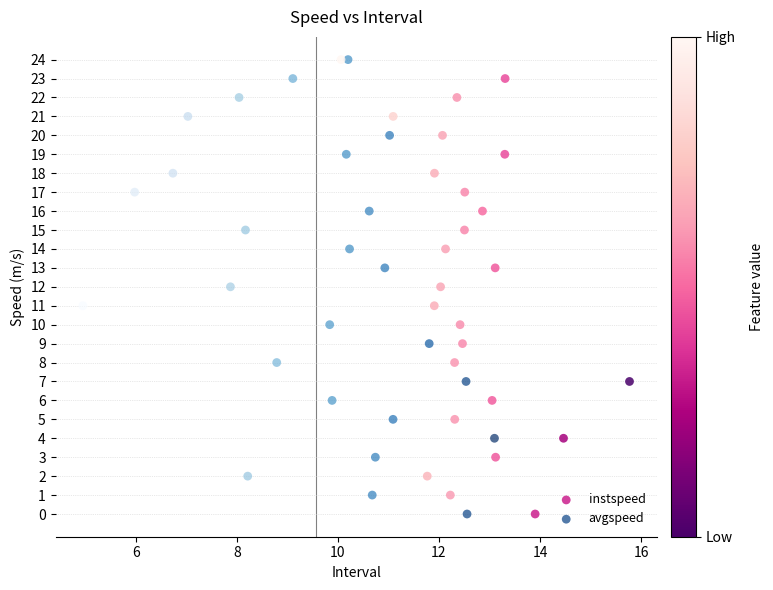

What are all the series names shown in the legend?

instspeed, avgspeed